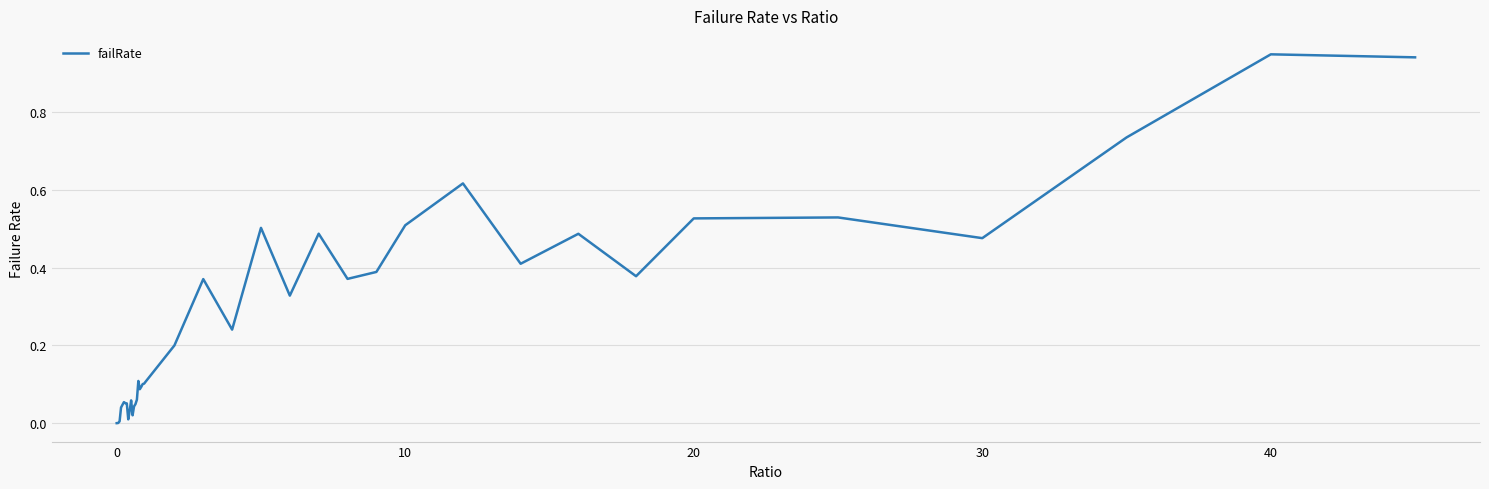

Between 30 and 40, which is larger?

40